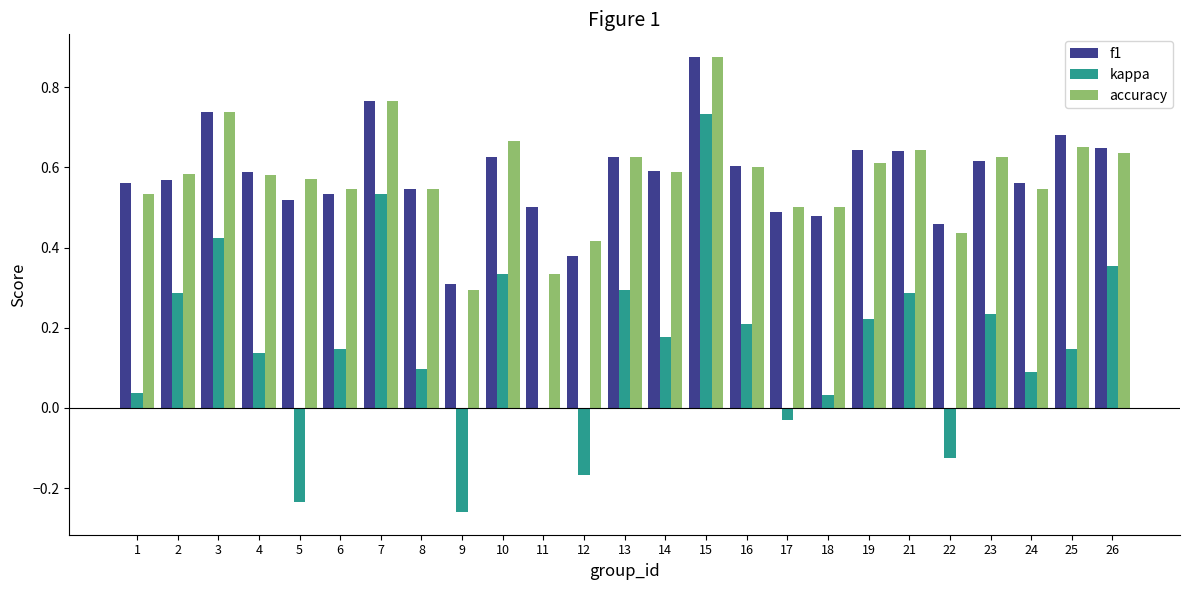

Does the chart contain stacked bars?

No